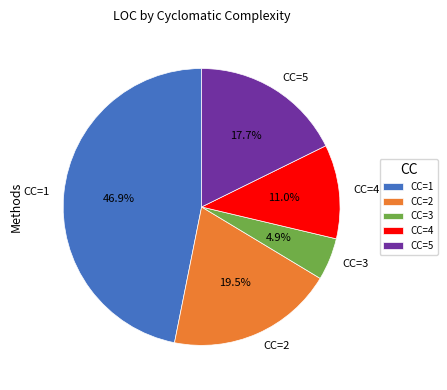

What is the ratio of the value at CC=1 to the value at CC=5?

2.6